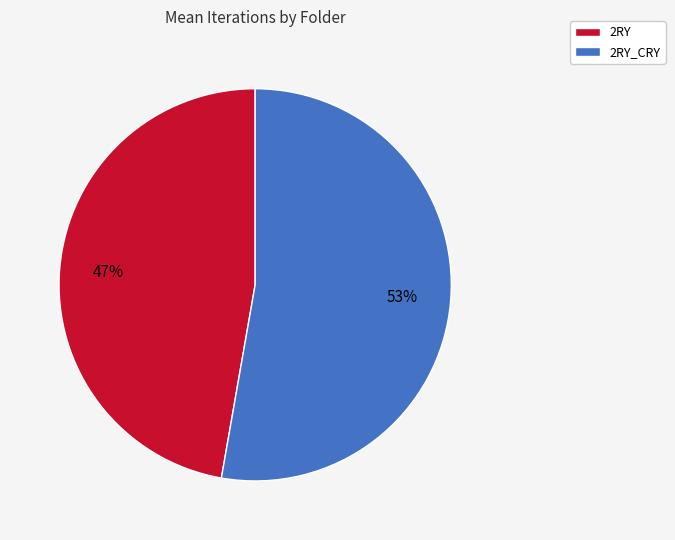

Do 2RY_CRY and 2RY together represent more than half of the pie?

Yes